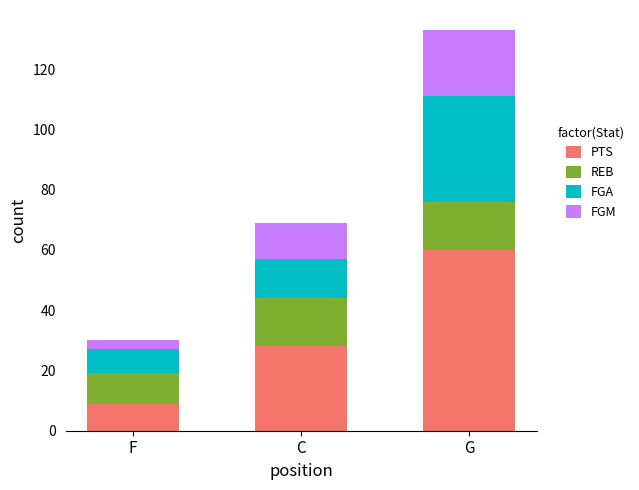

At which category is the sum across all series the highest?

G